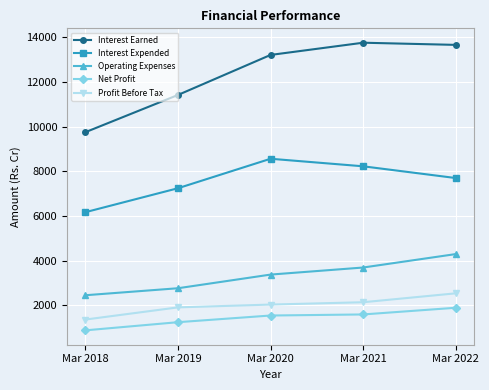

How many data points in Profit Before Tax are above 2032?

3